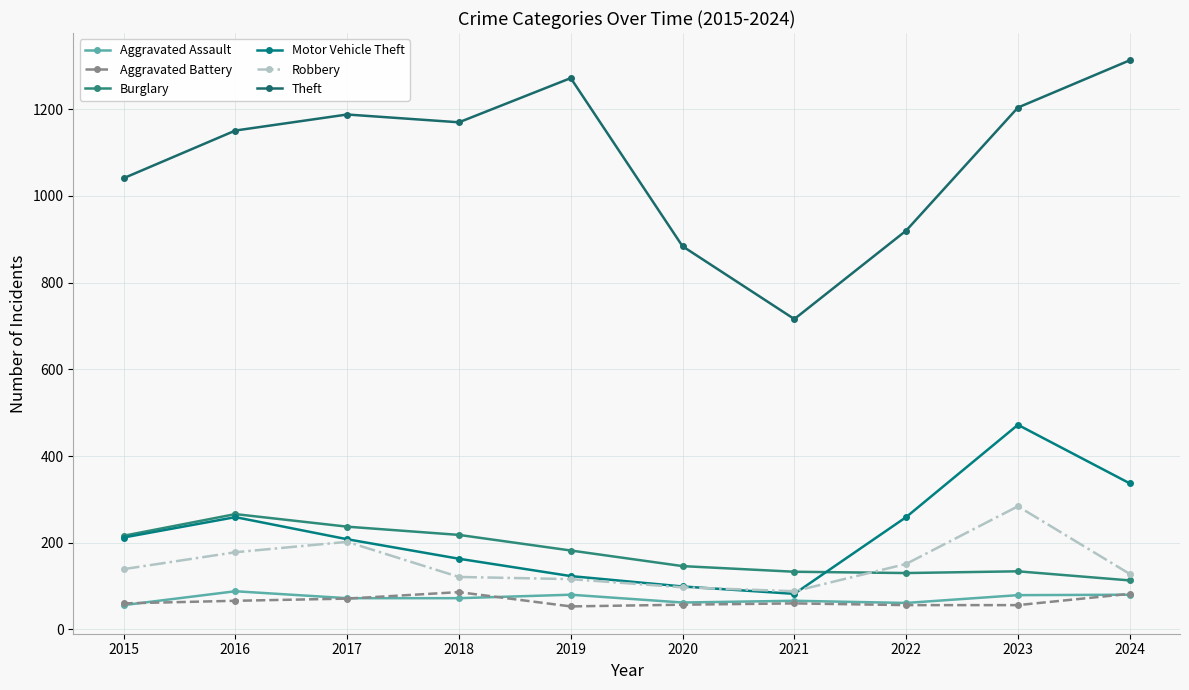

Does the chart have visible grid lines?

Yes